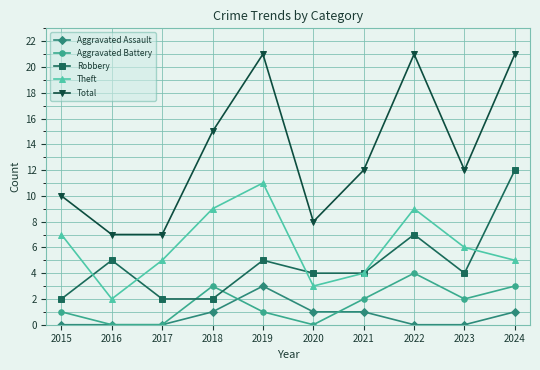

How many interior local peaks does the Robbery series have?

3